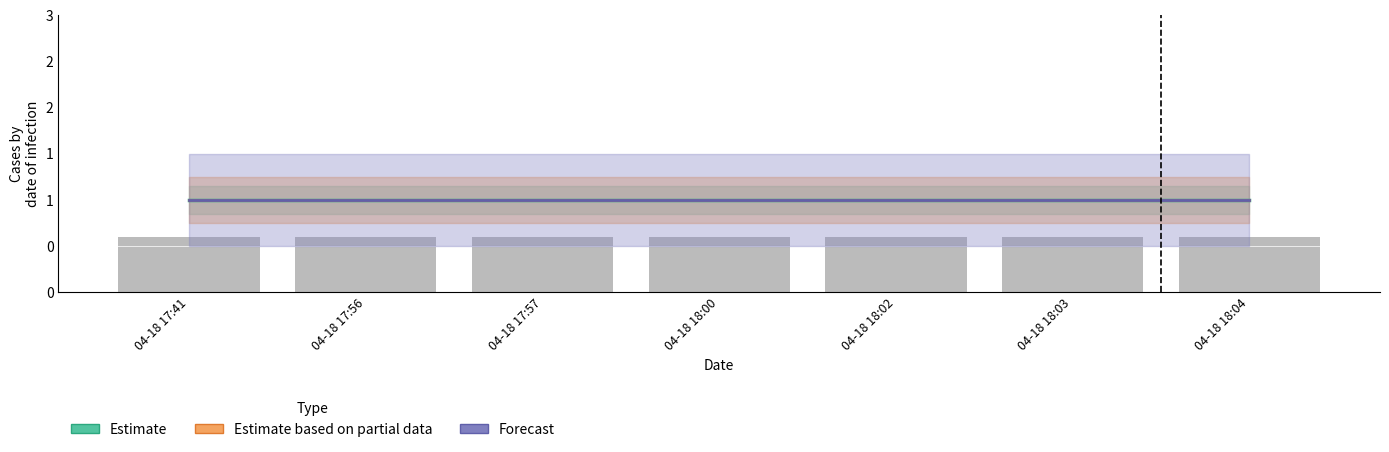

Which category has the lowest value across all series?

04-18 17:41